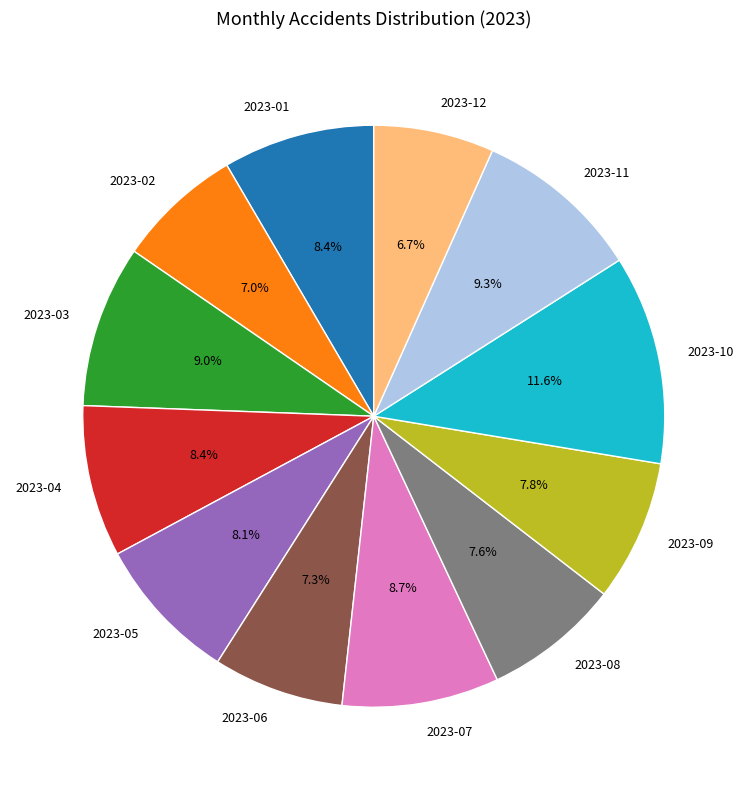

To the nearest percent, what percentage of the pie is 2023-05?

8%